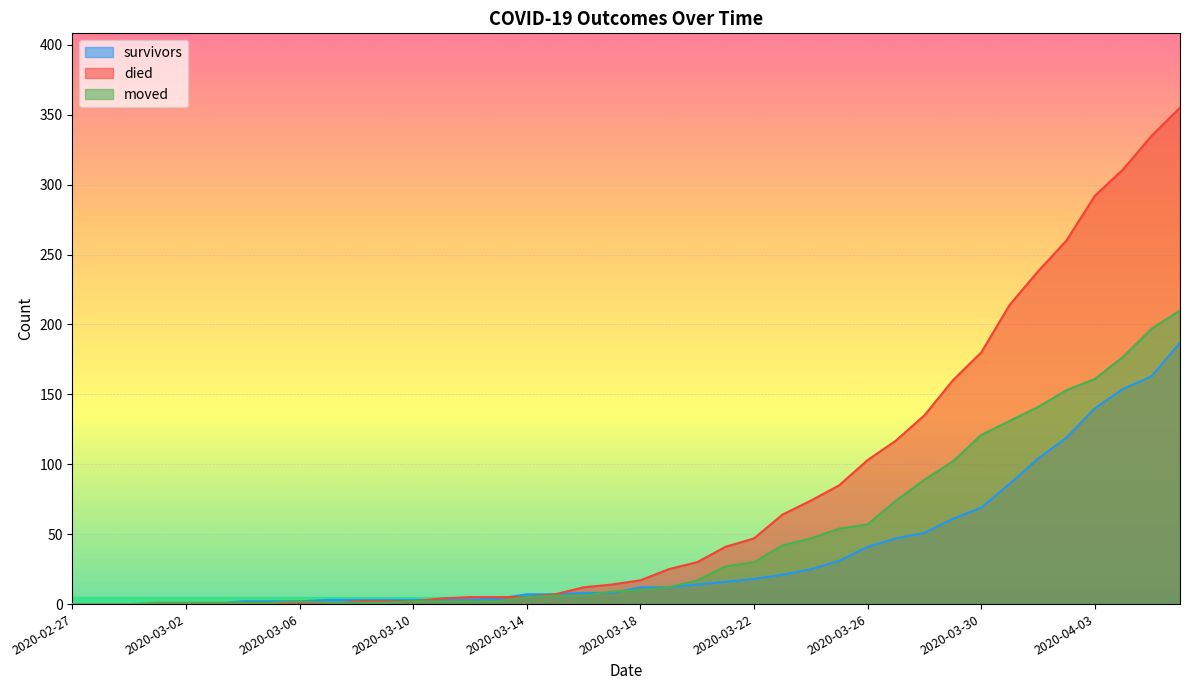

Which series has the largest total across all categories?

died